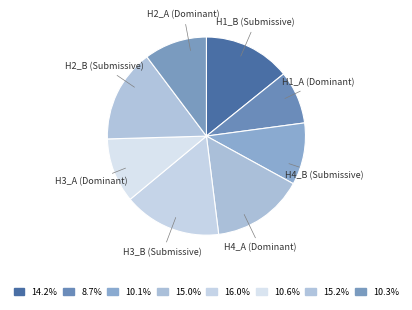

Count the number of slices in the pie.

8